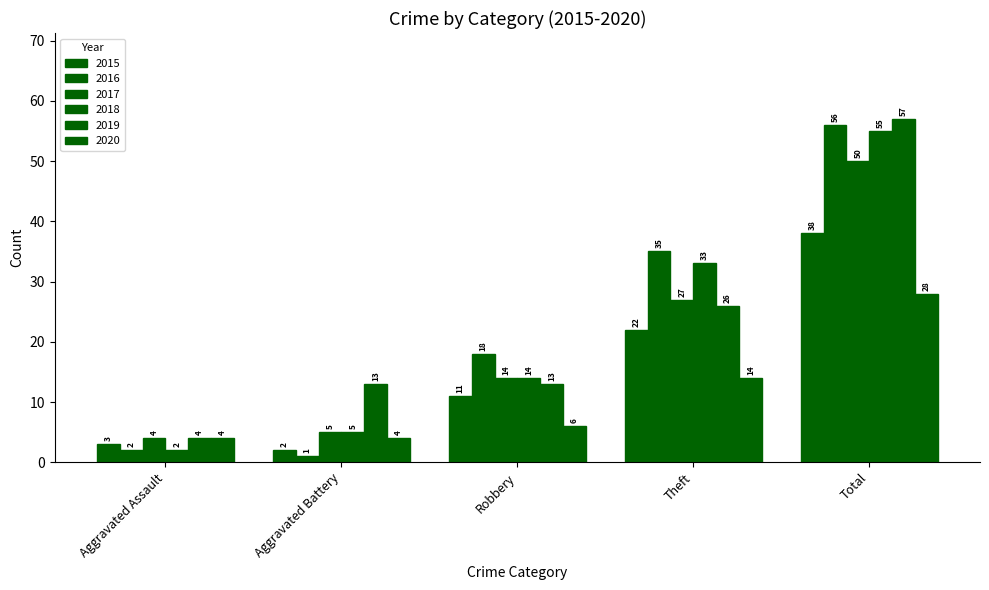

Does the chart contain any negative values?

No